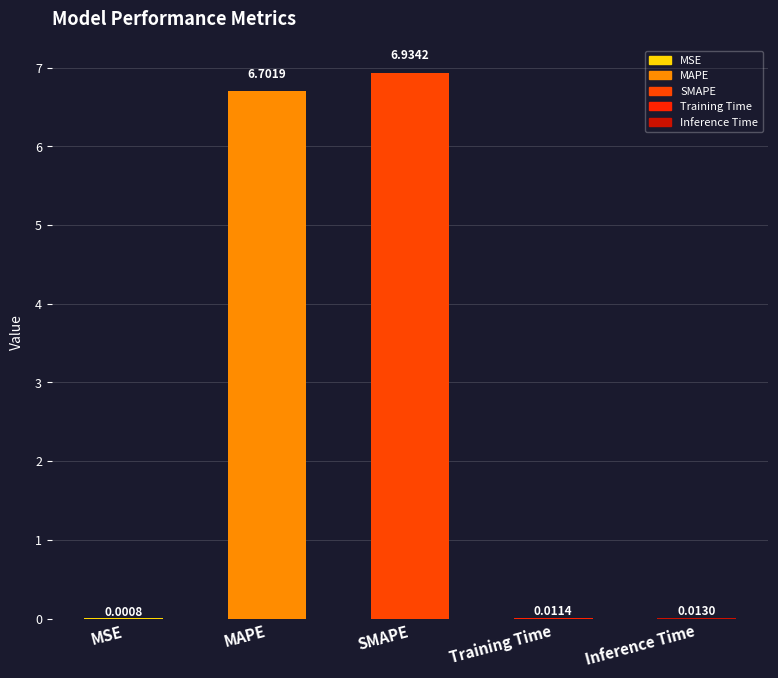

Which category has the lowest value across all series?

MSE